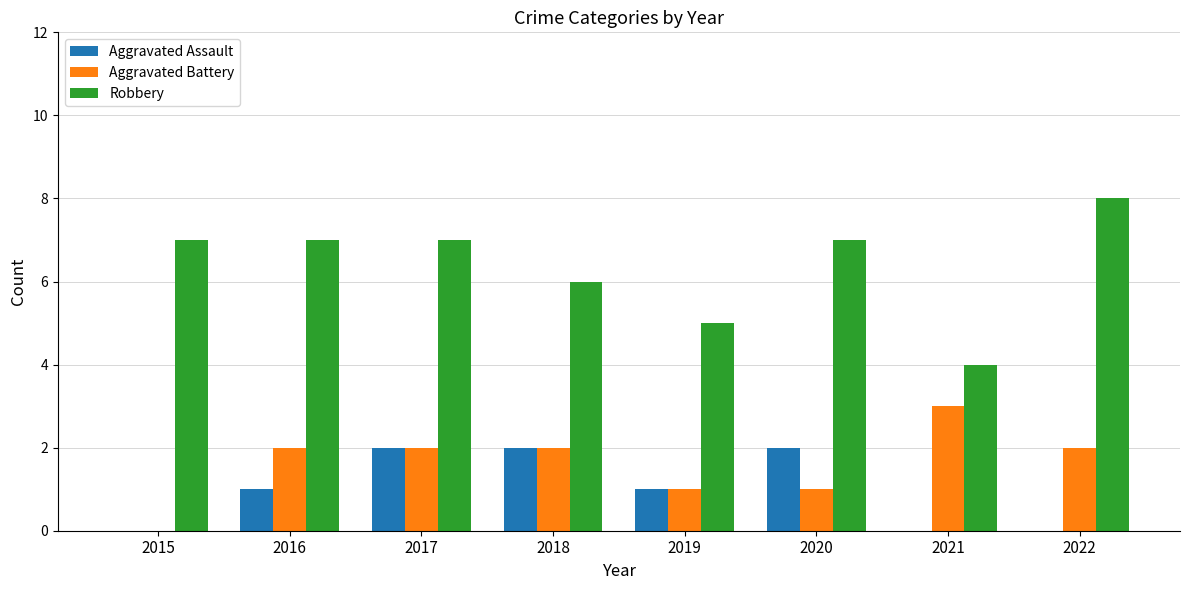

How many groups of bars are there?

8